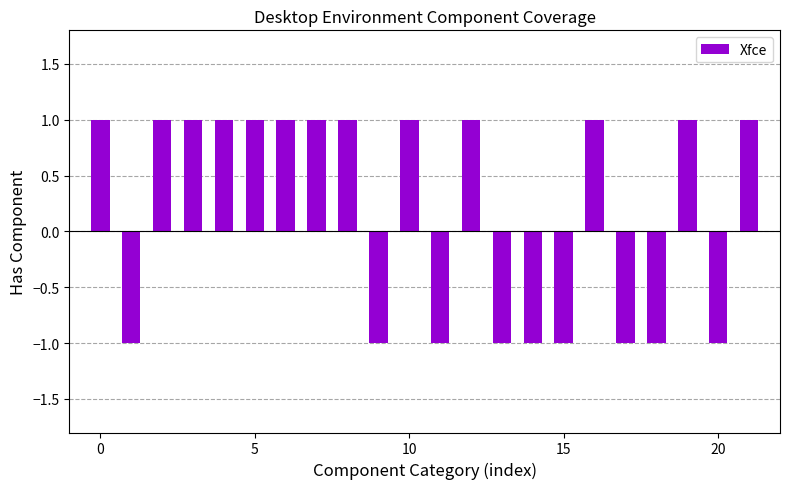

What is the value of the 17th bar from the left?

1